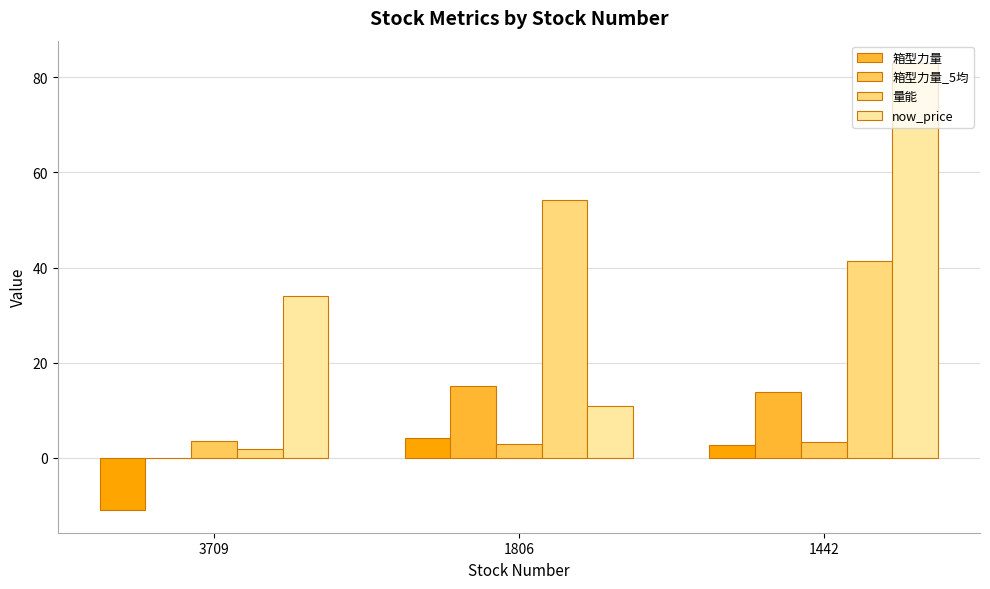

Which category has the lowest value in the now_price series?

1806